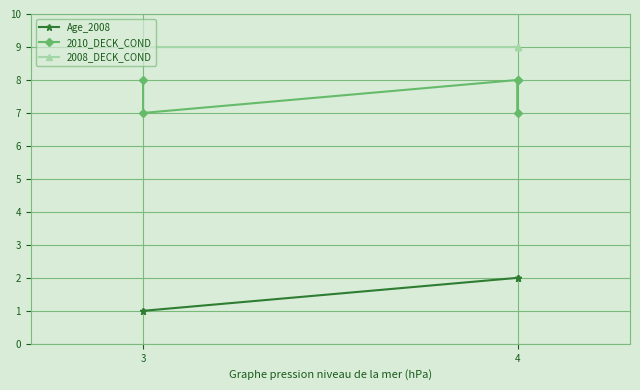

At which category does 2010_DECK_COND reach its first local valley?

3